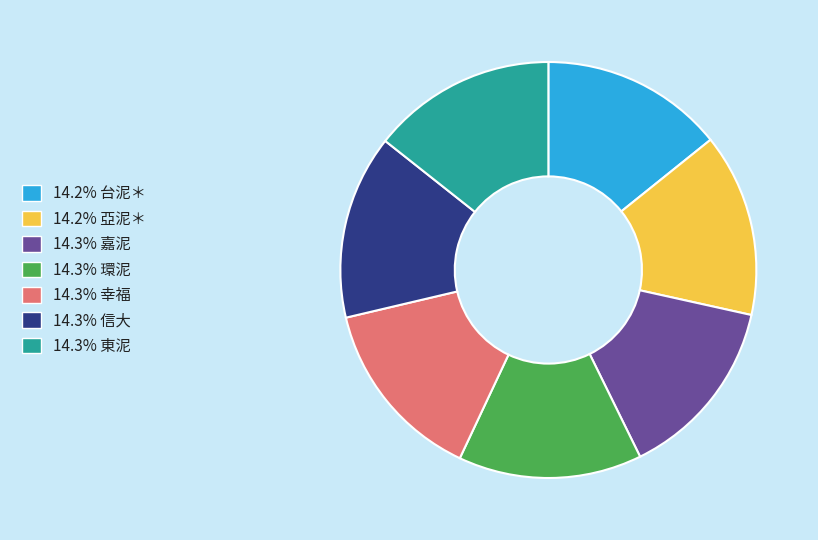

Is there a majority slice in this chart?

No